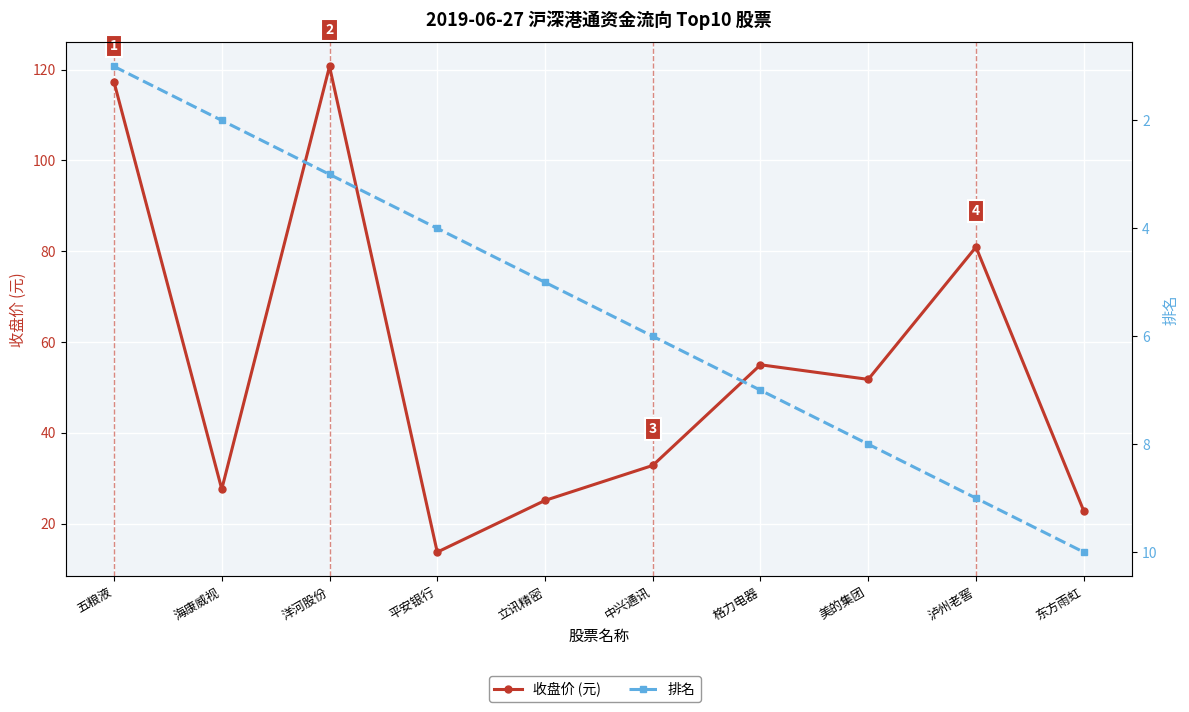

At 中兴通讯, list the series in order from smallest to largest.

排名, 收盘价 (元)